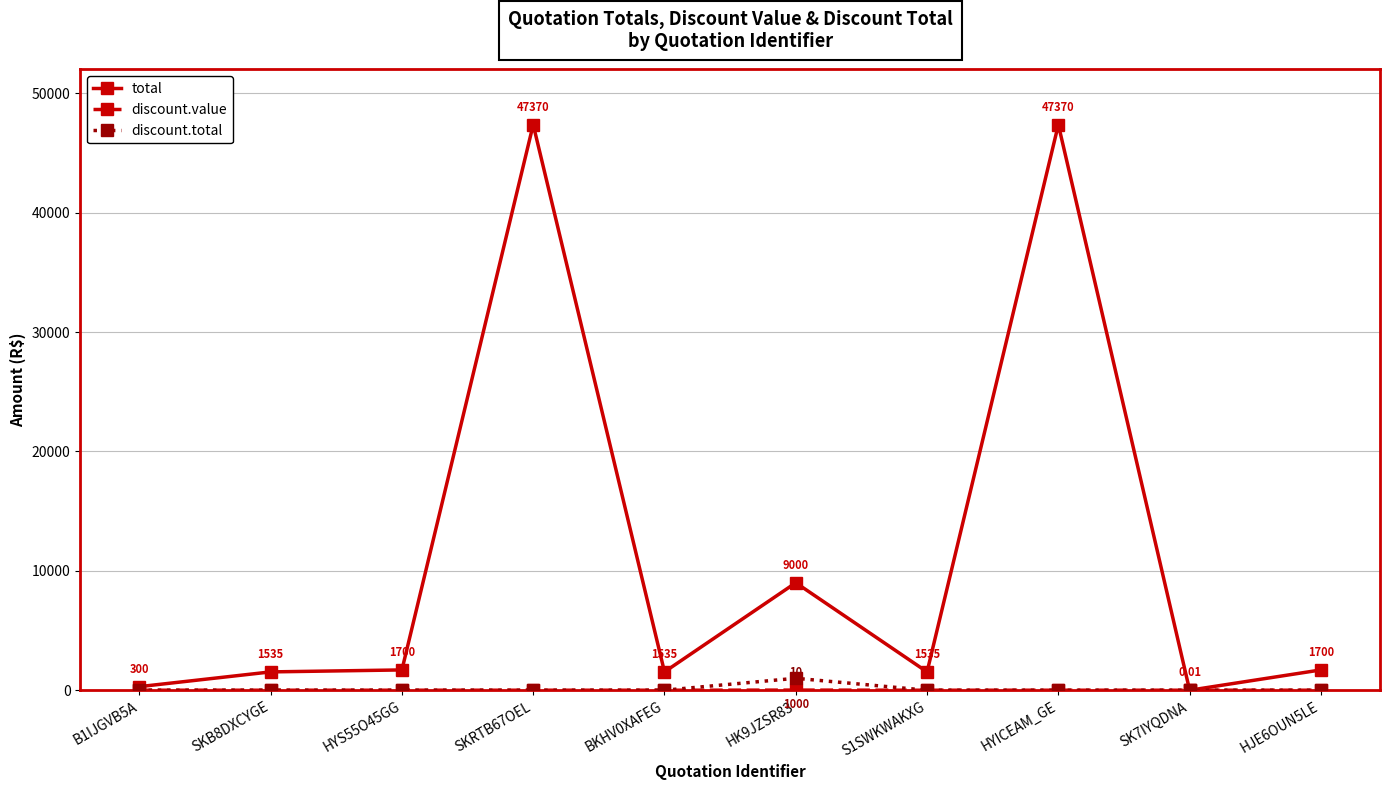

Between SKRTB67OEL and S1SWKWAKXG, which series saw the biggest shift?

total